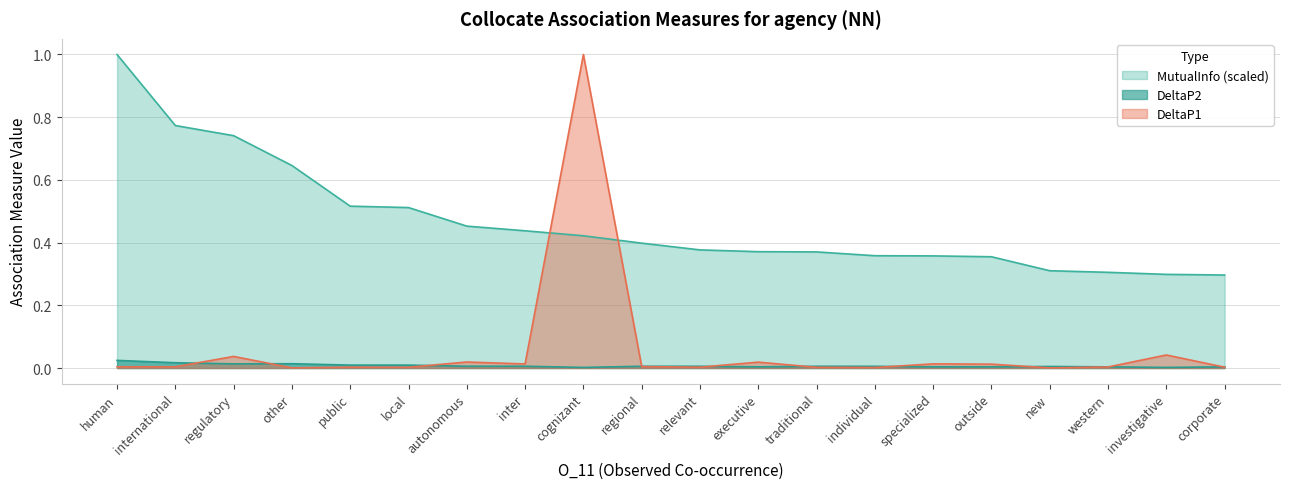

Between which two adjacent categories do DeltaP1 and MutualInfo first intersect?

inter and cognizant